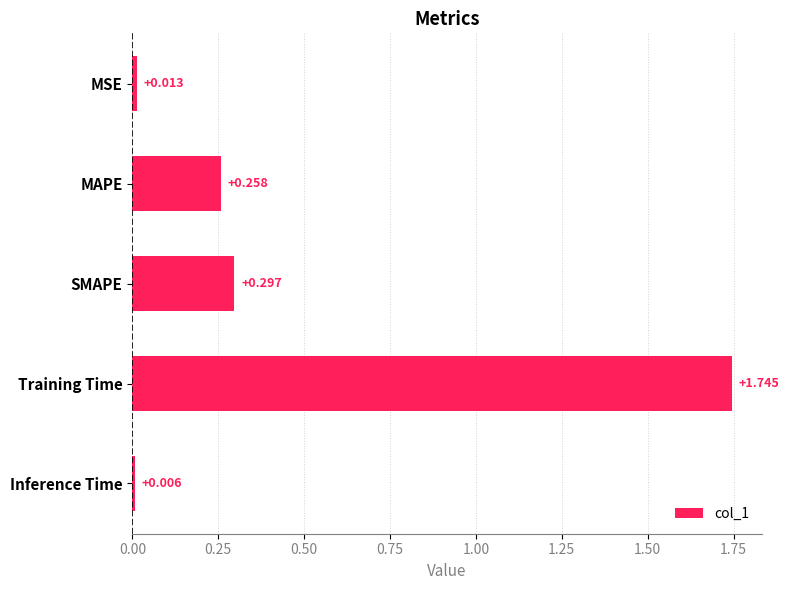

Are the bars horizontal?

Yes